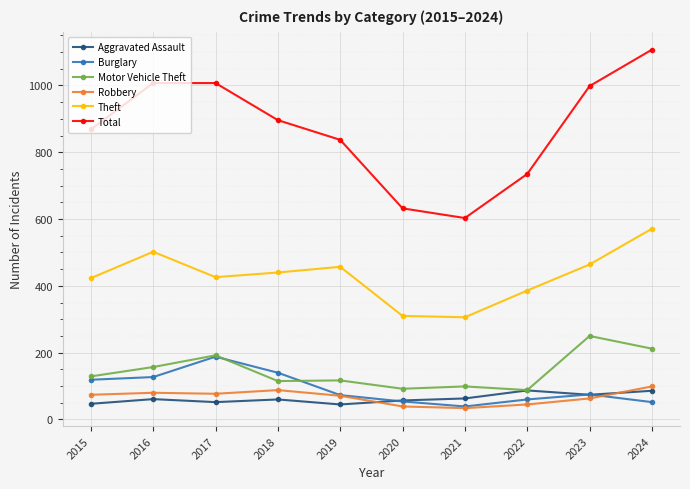

Does the chart have visible grid lines?

Yes